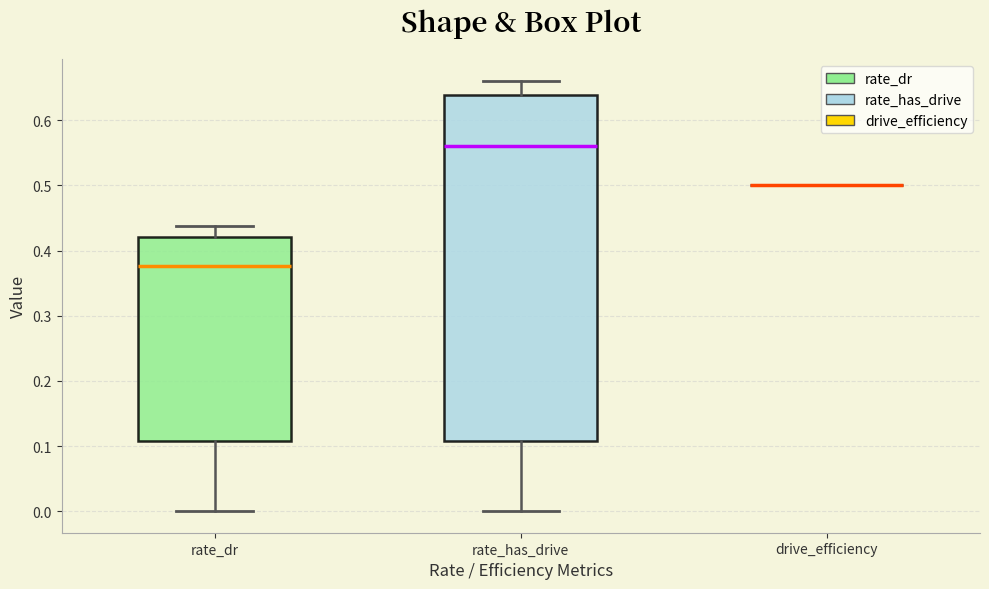

Where is the lower edge of the box for rate_dr on the y-axis? The values are not printed on the chart, so give them approximately, as read against the axis.

0.11